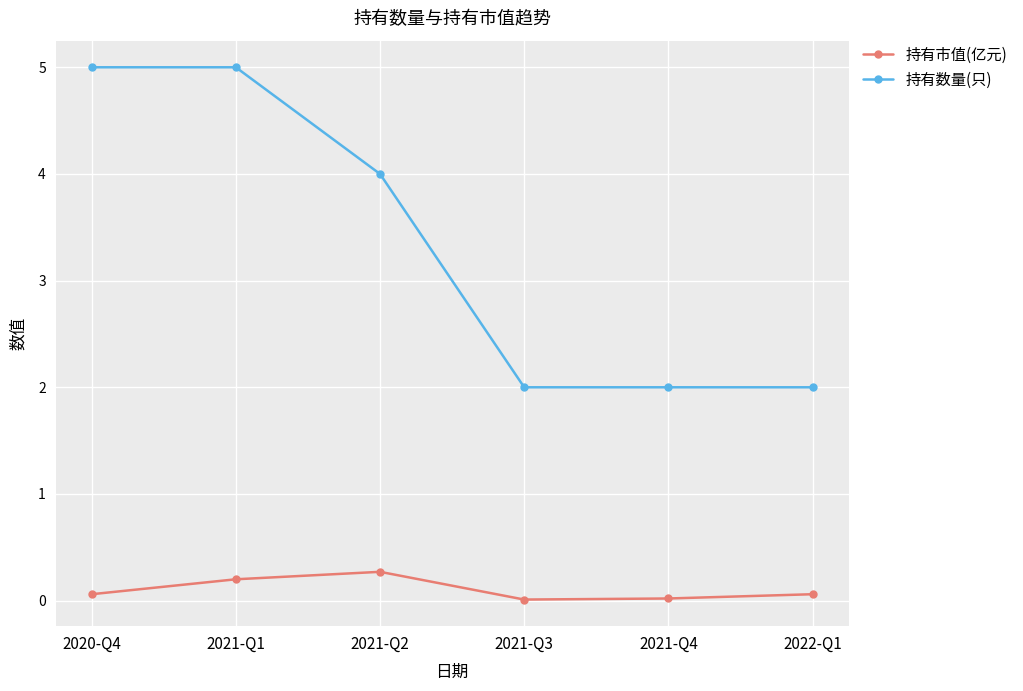

List the series in order of their overall mean, lowest first.

持有市值(亿元), 持有数量(只)